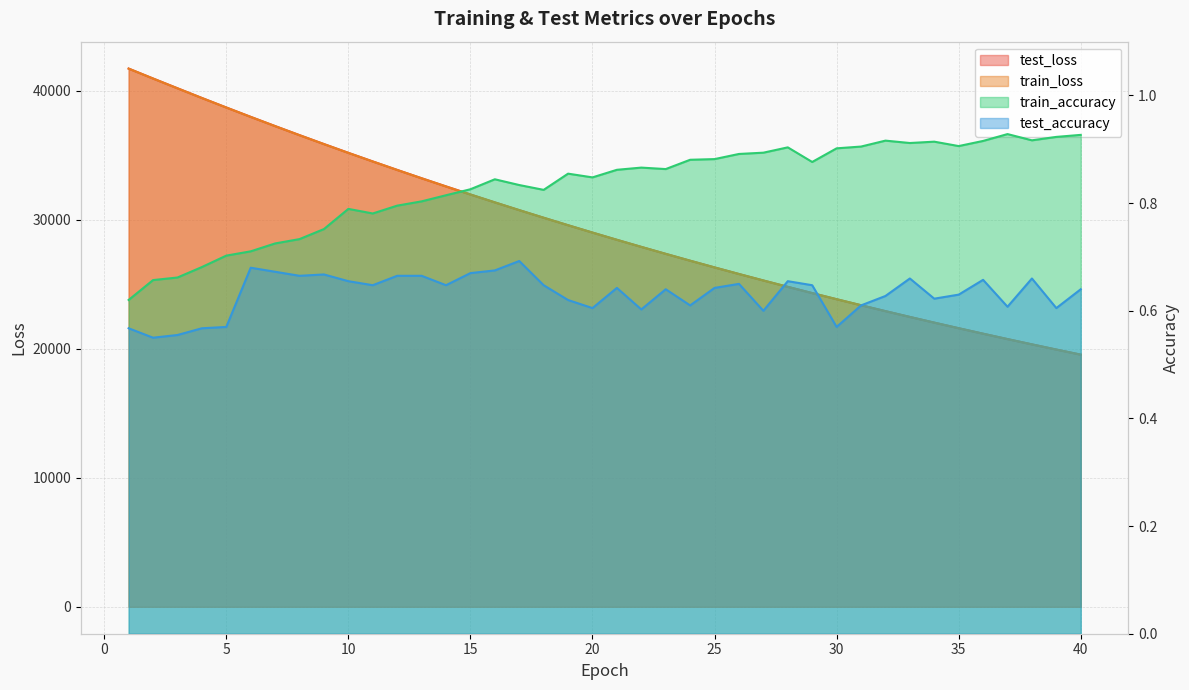

How many lines are shown in the chart?

4